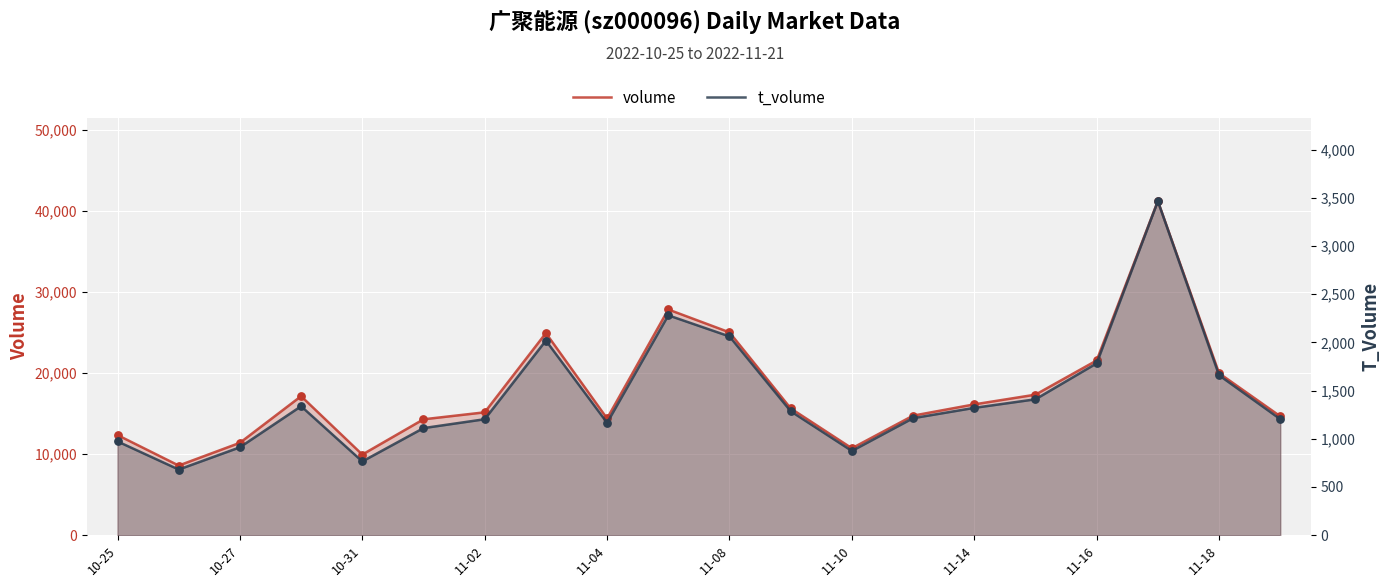

At how many categories does at least one series exceed 30336?

1